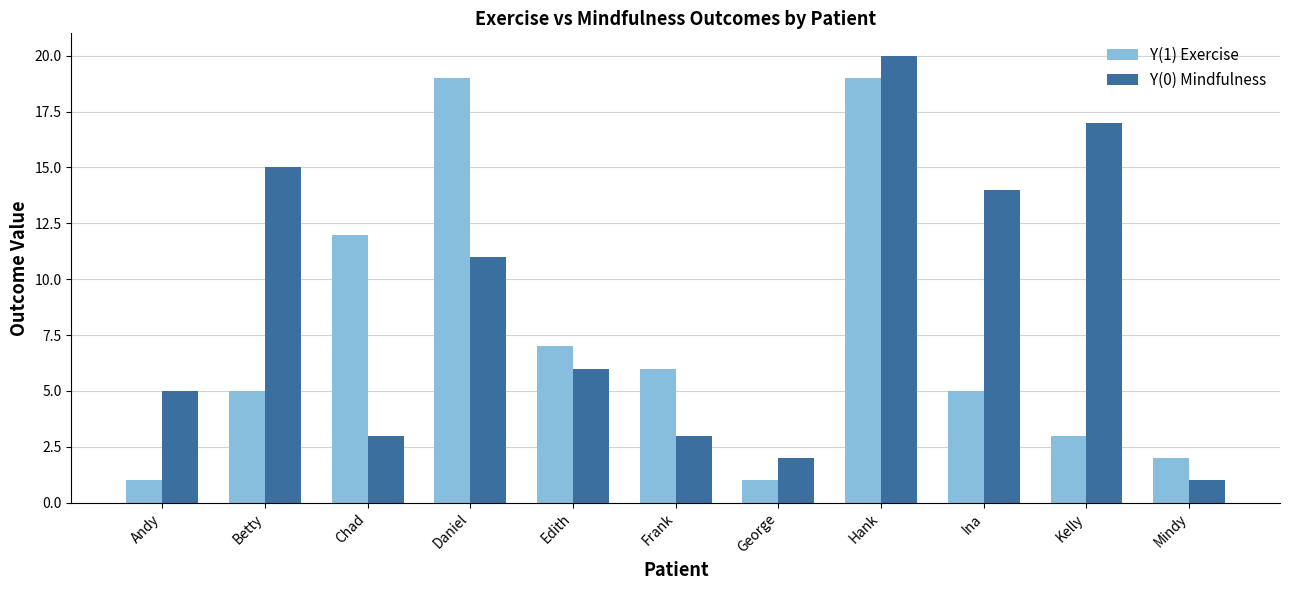

List the series in order of their overall mean, highest first.

Y(0) Mindfulness, Y(1) Exercise